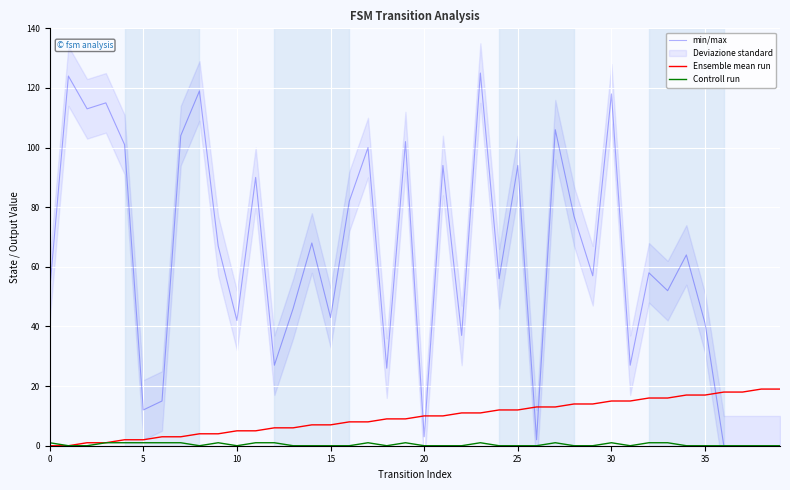

What is the average value of the Ensemble mean run series?

10